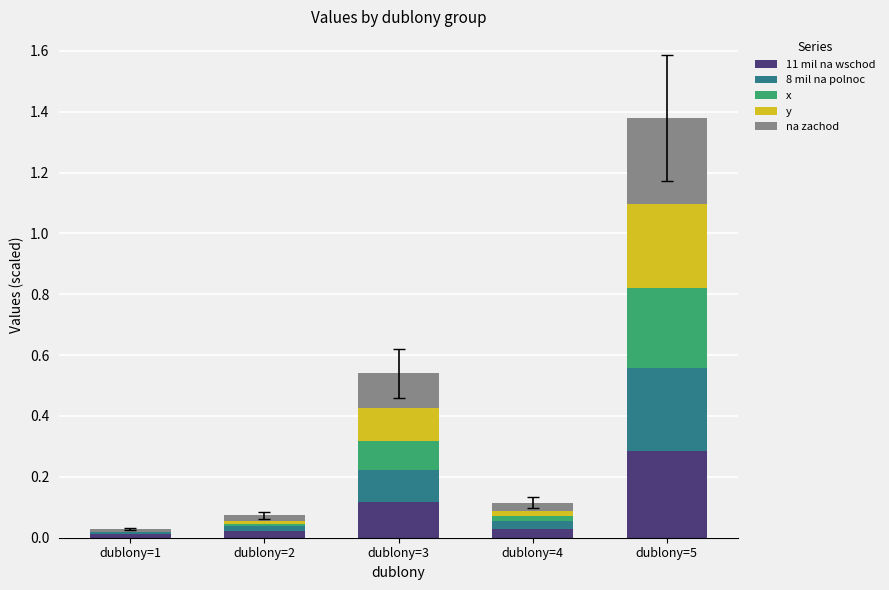

What is the sum of all 11 mil na wschod values?

0.5